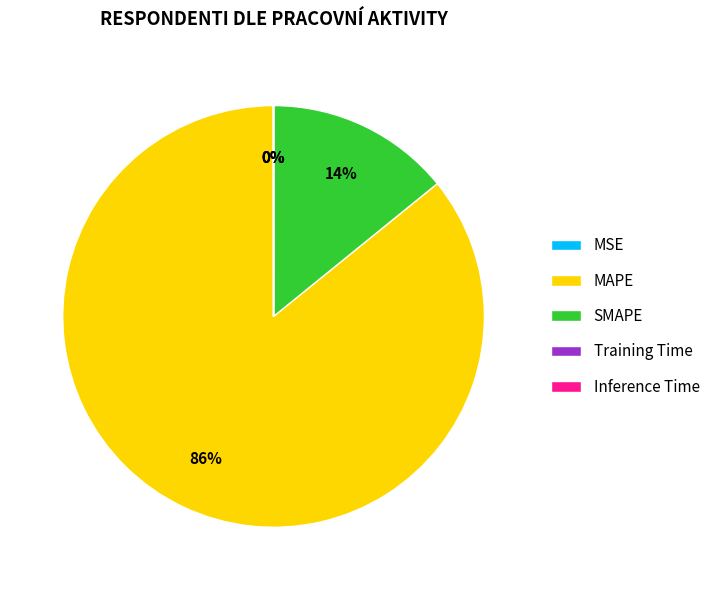

True or false: SMAPE accounts for 14% of the total.

True